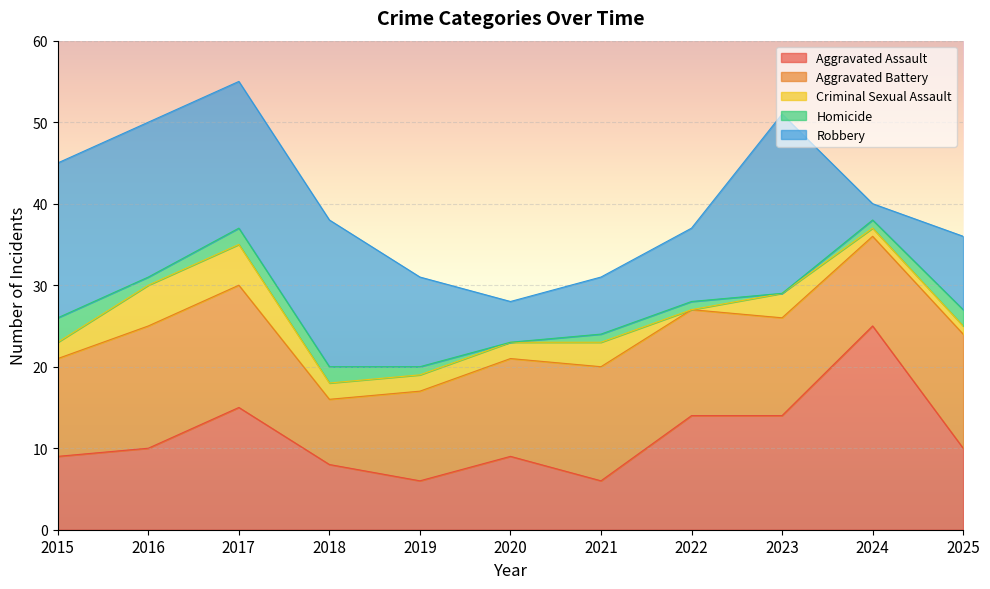

How many data points in Robbery are less than 11?

5